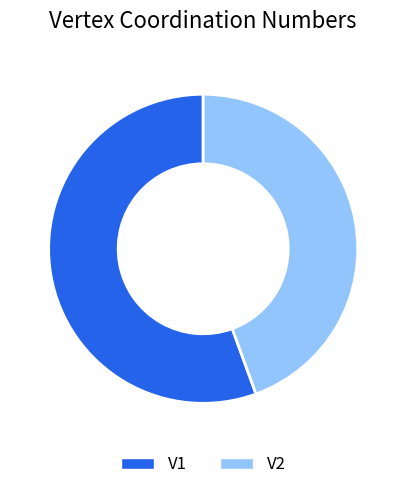

How many segments does this pie chart have?

2